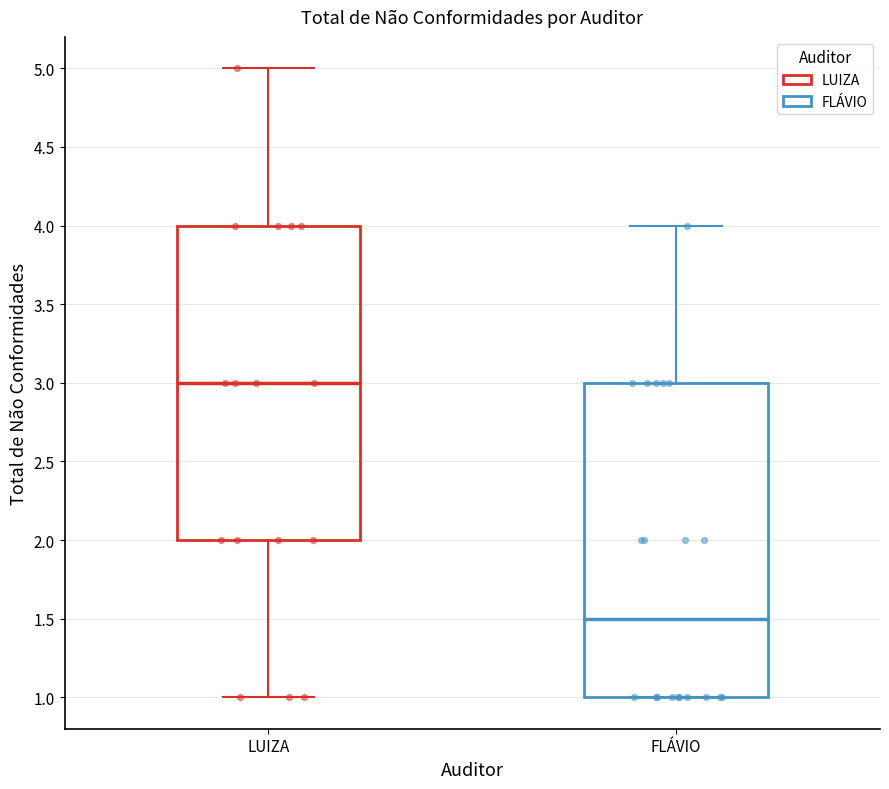

Which box has the highest median line?

LUIZA